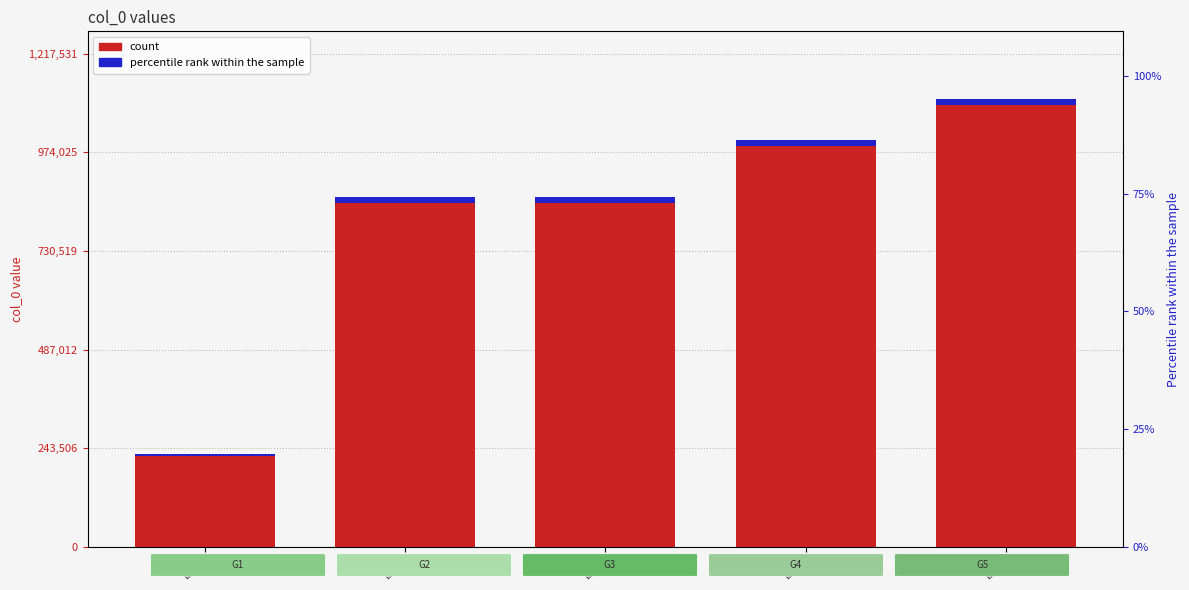

At which label does col_0 first exceed 862595?

ID_4